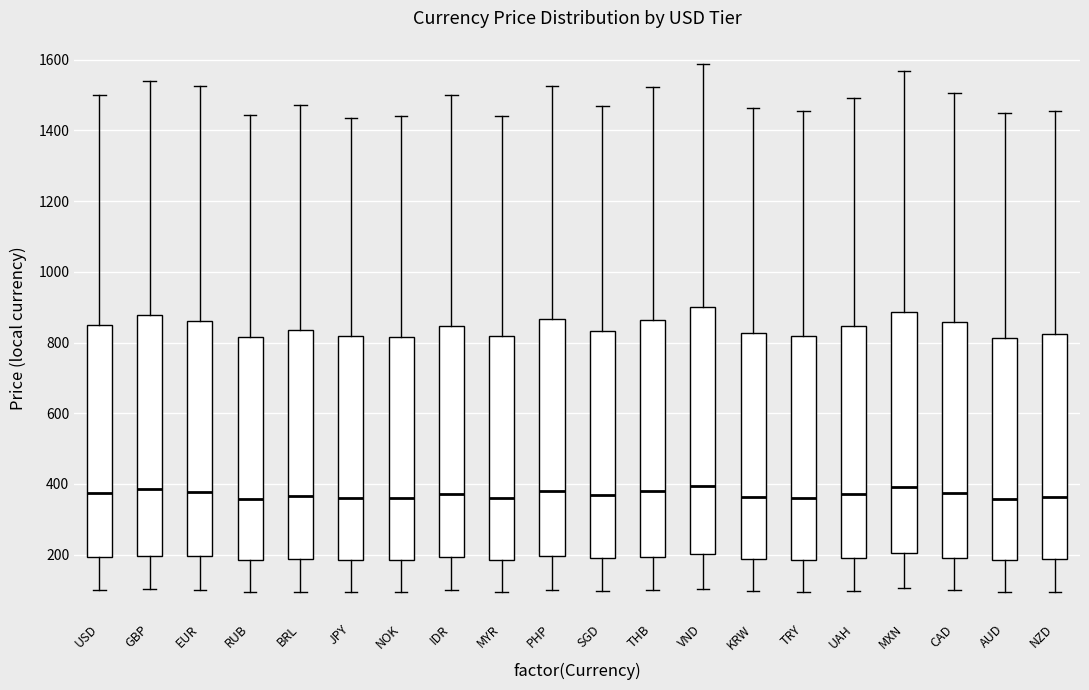

Where is the upper edge of the box for NZD on the y-axis? The values are not printed on the chart, so give them approximately, as read against the axis.

820